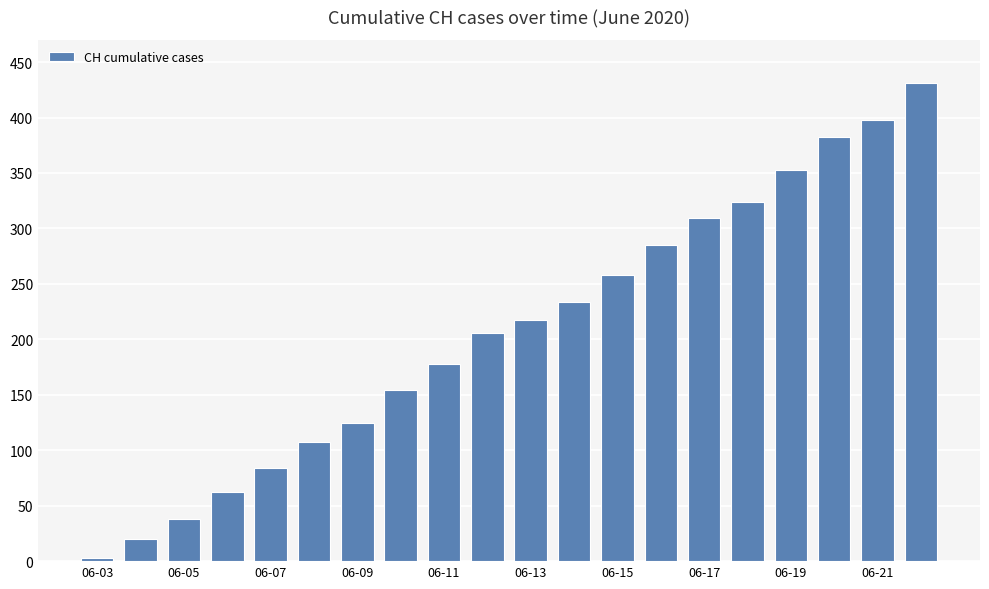

What is the difference between the second highest and second lowest values?

378